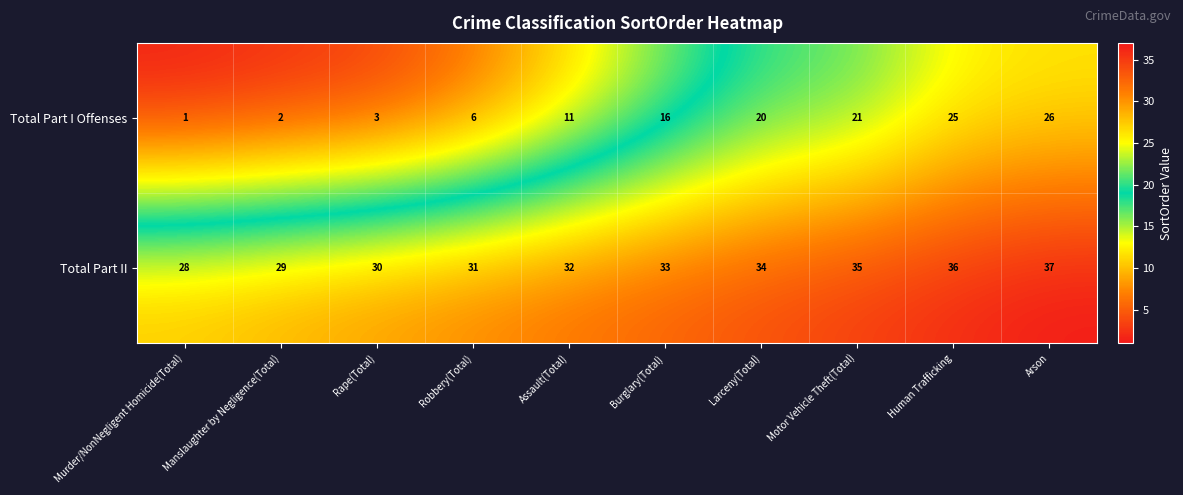

What is the difference between the highest and lowest values at Human Trafficking?

11